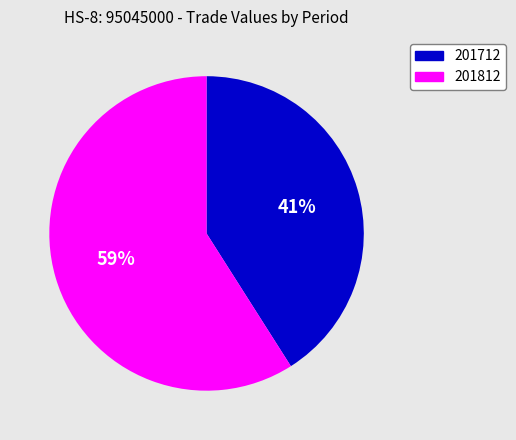

The 201712 slice represents 41% of the pie. True or false?

True